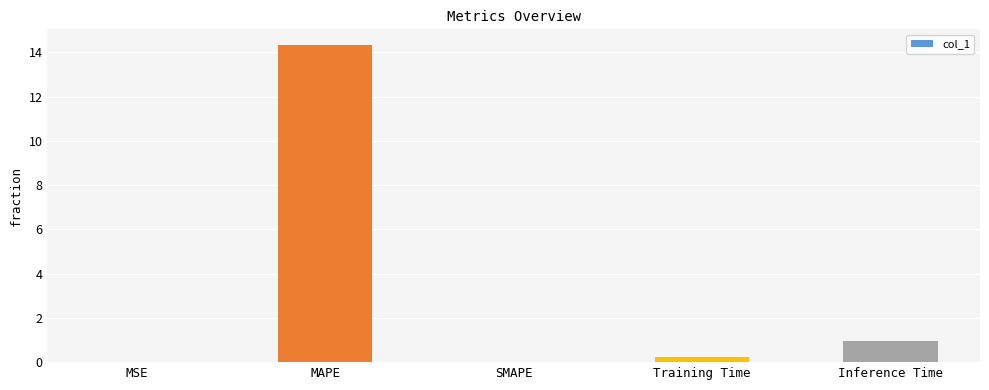

What is the average value?

3.1